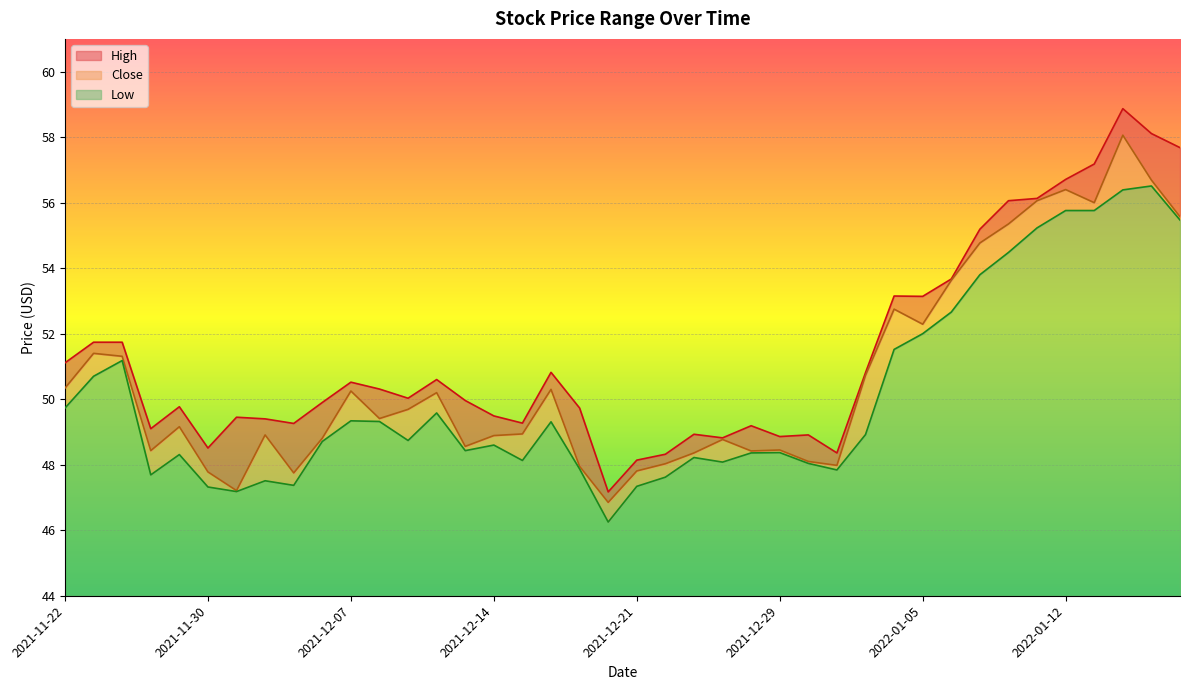

Where is the first local minimum for High?

2021-11-26